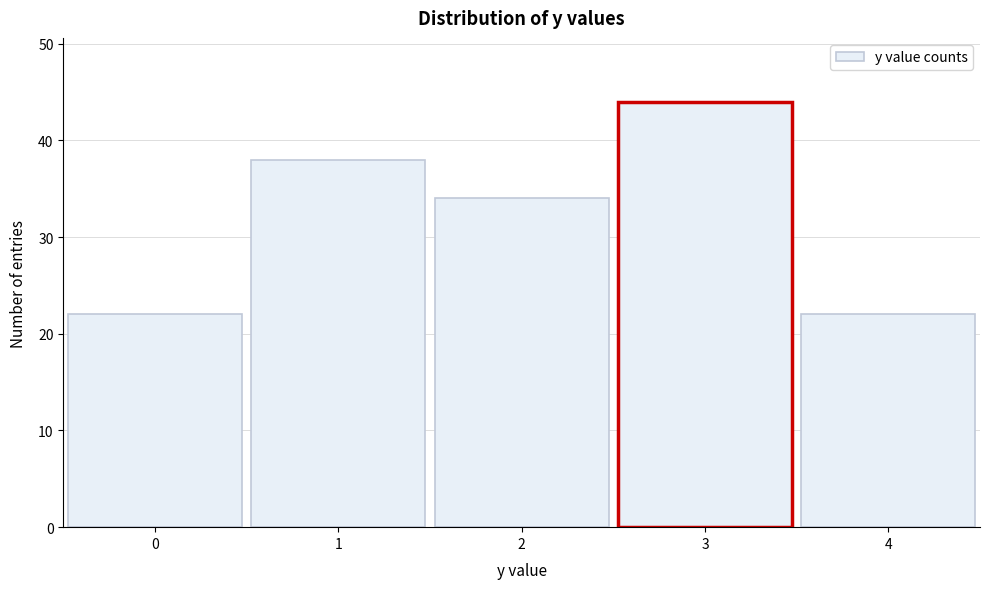

Reading left to right, list all the values displayed in this chart.

22	38	34	44	22